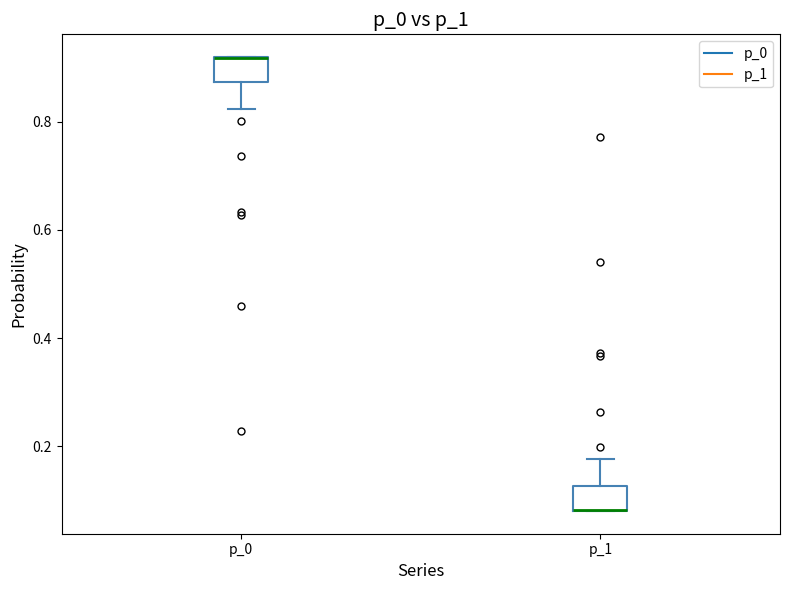

Reading left to right, read every box against the y-axis: the position of its median line, the range the box covers, and the ends of its whiskers. The values are not printed on the chart, so give them approximately, as read against the axis.

p_0: median 0.92 (drawn on the box's upper edge), box 0.88 to 0.92, whiskers 0.82 to 0.92
p_1: median 0.08 (drawn on the box's lower edge), box 0.08 to 0.12, whiskers 0.08 to 0.18